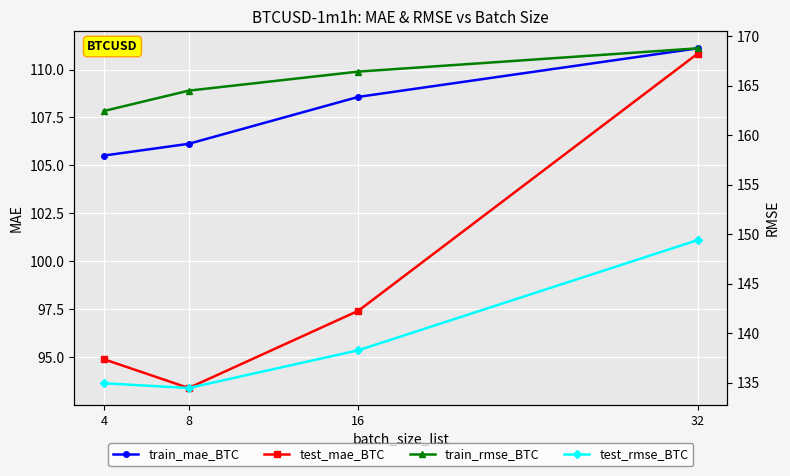

What is the difference between the train_rmse_BTC values at 16 and 32?

2.4